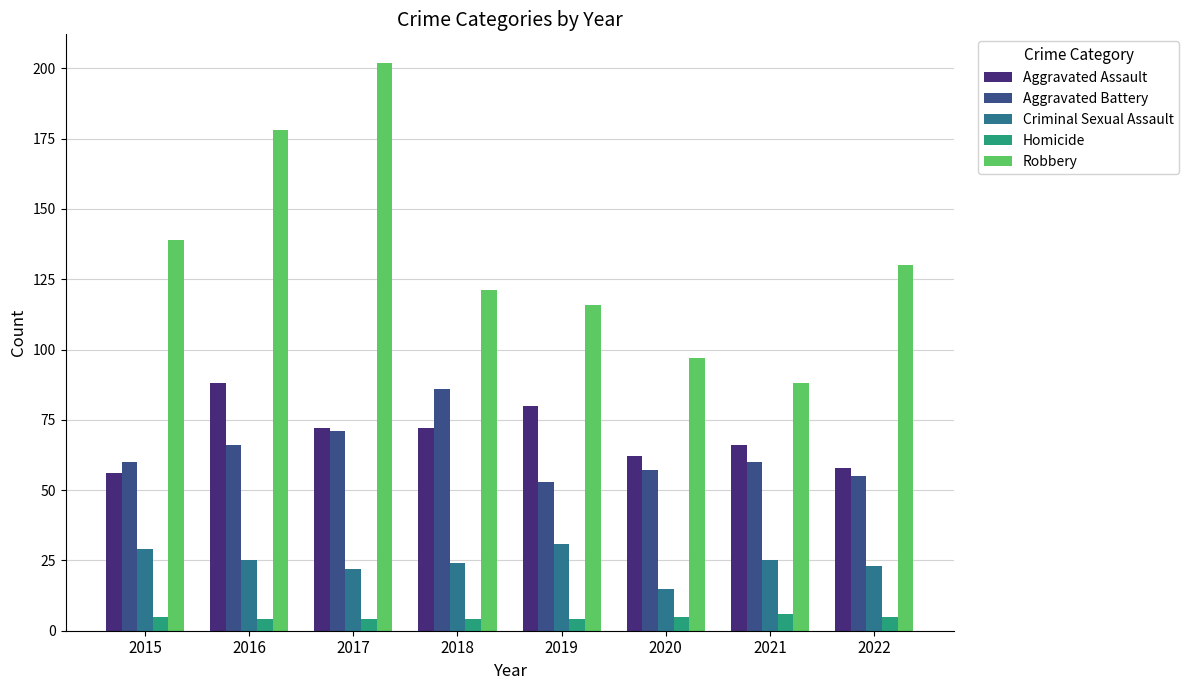

How many bars are there in each group?

5